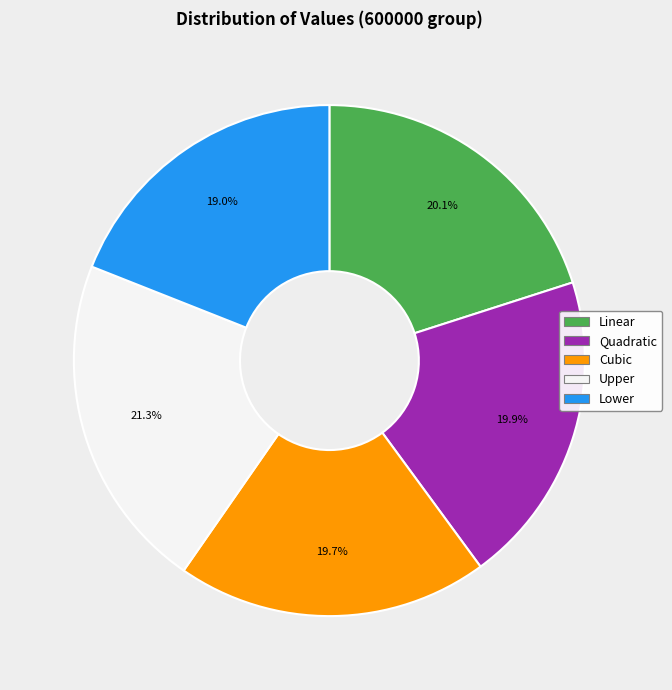

True or false: Upper accounts for 14% of the total.

False